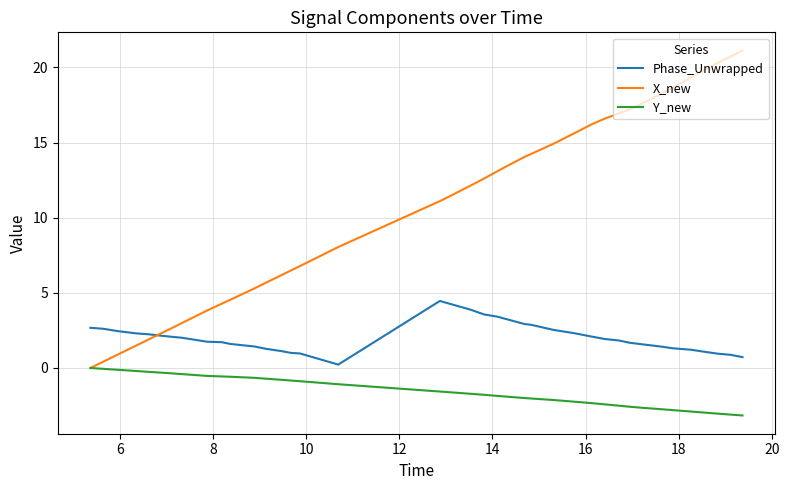

Which series has the largest range (max minus min)?

X_new